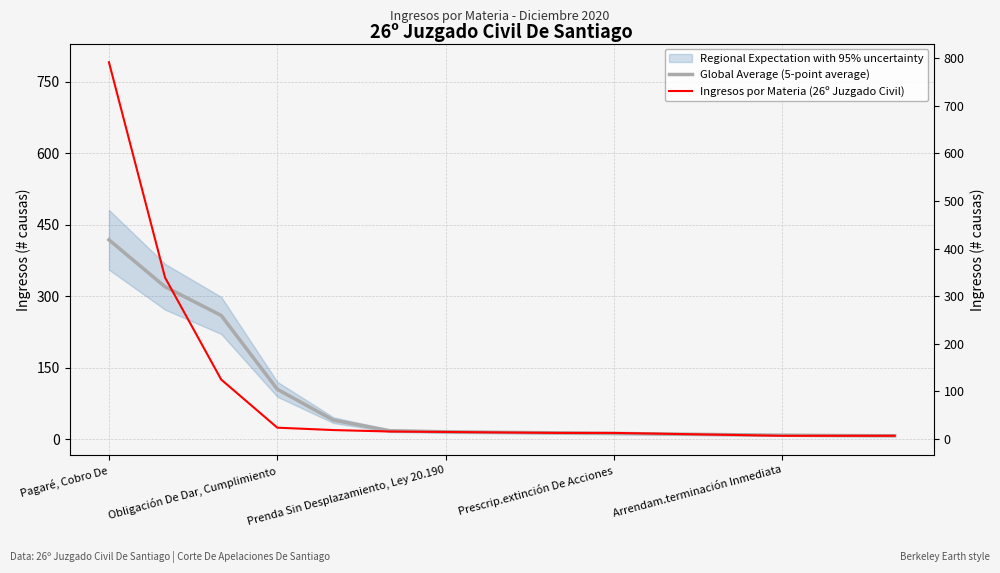

At which label does Ingresos por Materia (26º Juzgado Civil) first exceed 14?

Pagaré, Cobro De